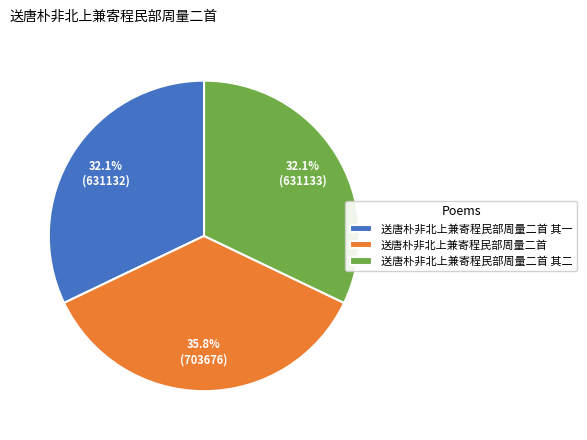

Which has a higher value, 送唐朴非北上兼寄程民部周量二首 其二 or 送唐朴非北上兼寄程民部周量二首?

送唐朴非北上兼寄程民部周量二首